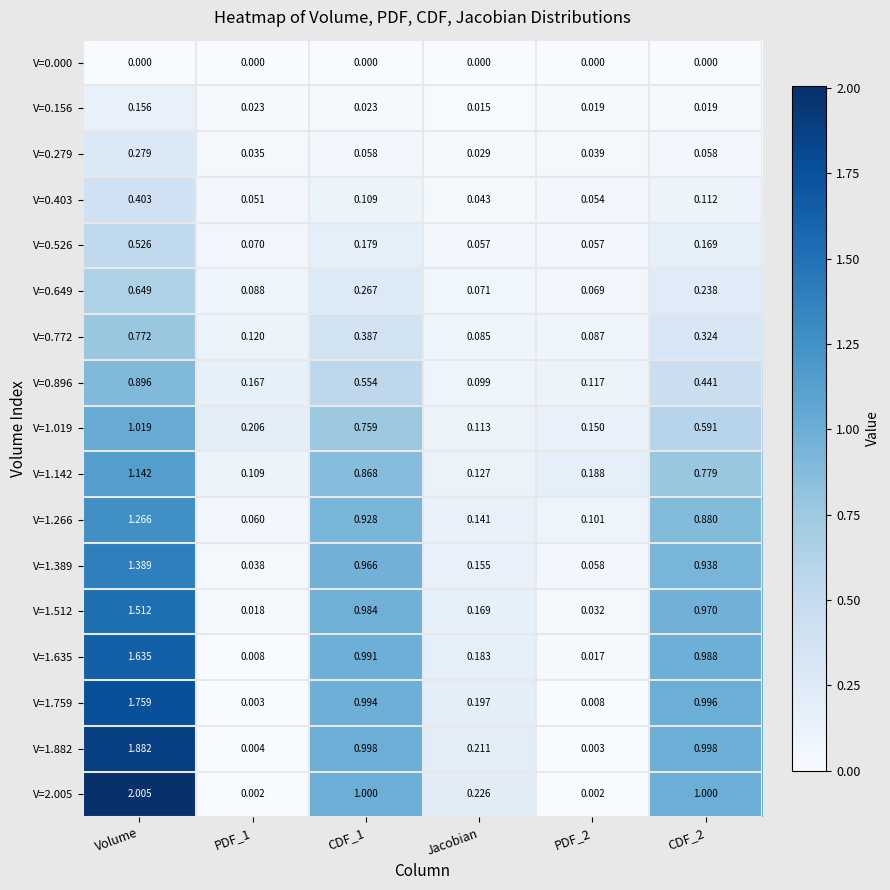

At which label is V=0.156 closest to 0?

Jacobian